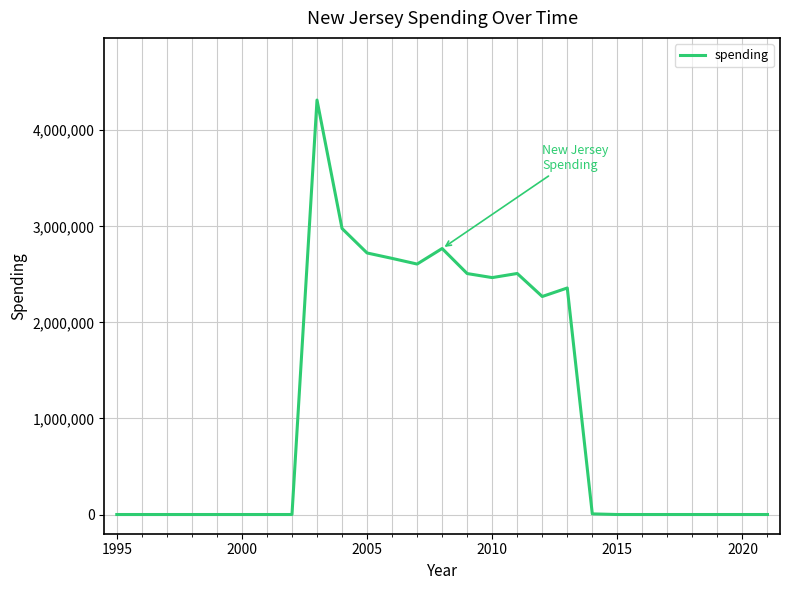

What is the greatest value displayed?

4314694